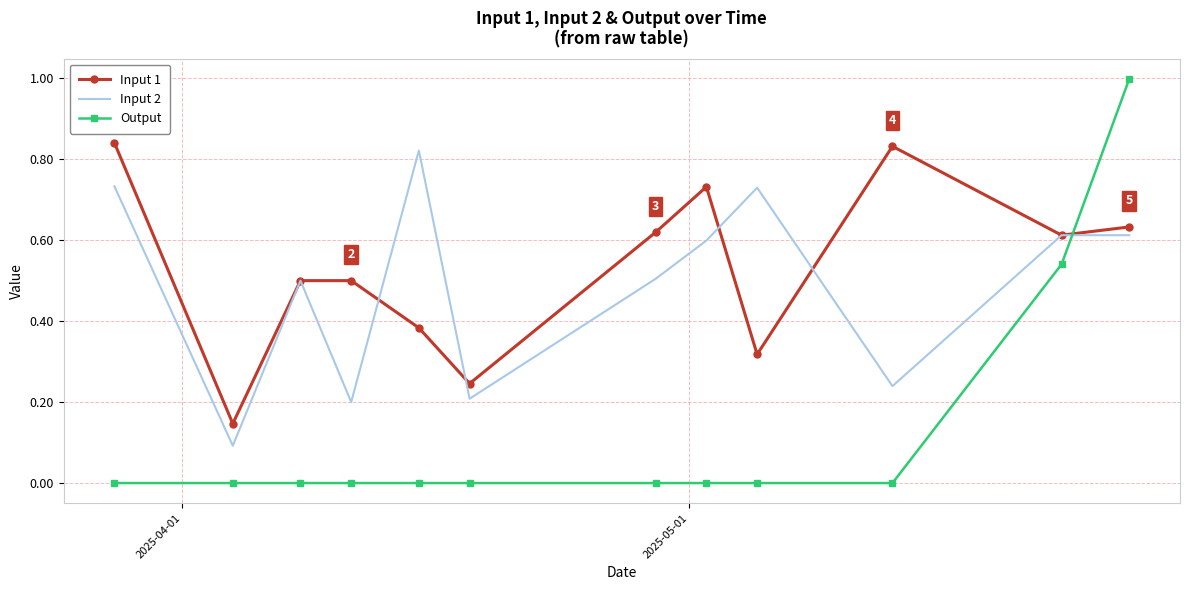

True or false: Input 2 and Output cross at least once.

True